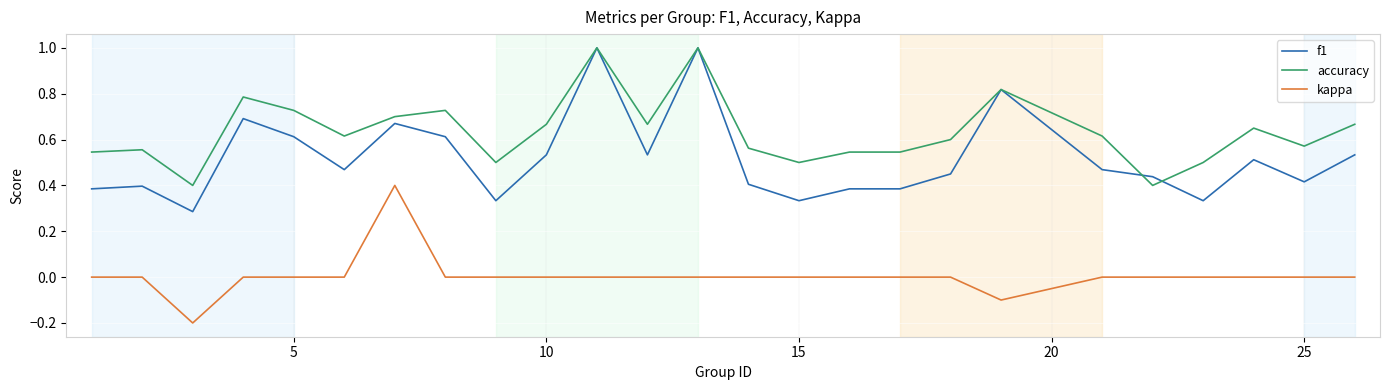

True or false: f1 has more than 0 points higher than both neighbors.

True